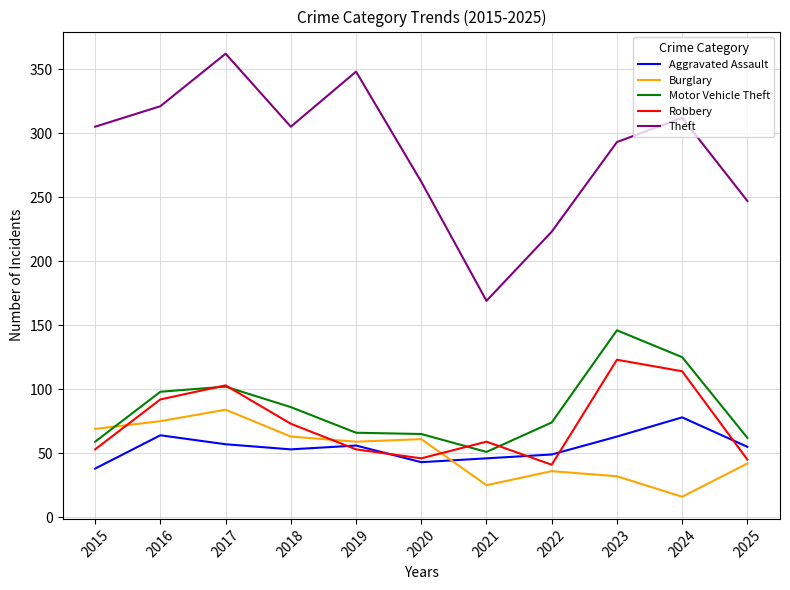

Which series has the largest range (max minus min)?

Theft